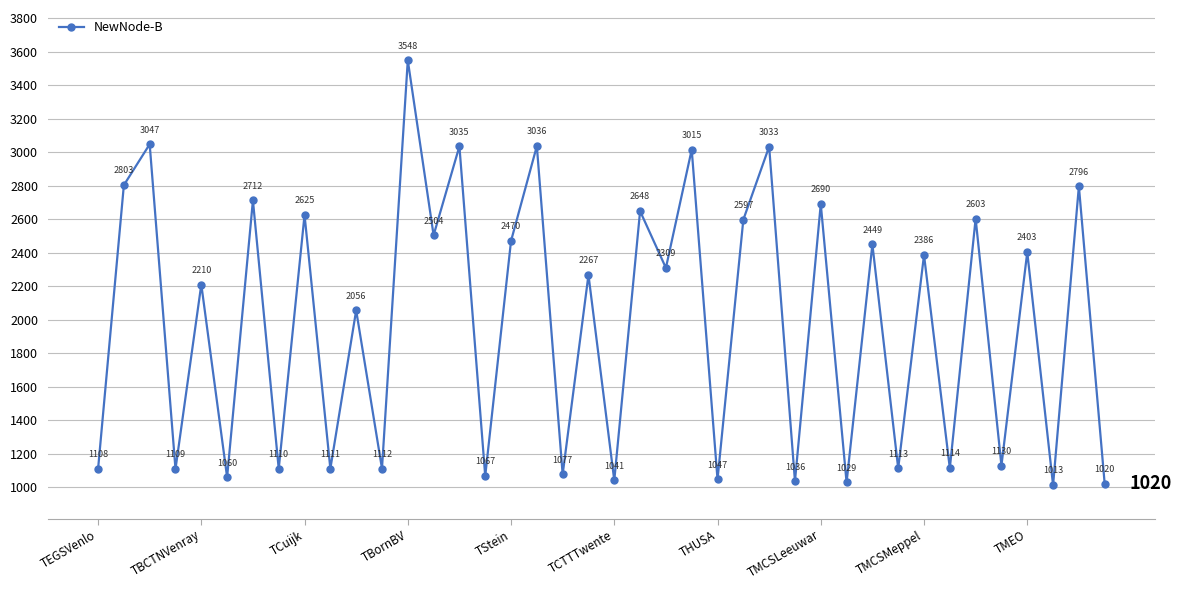

What is the maximum value shown in the chart?

3548